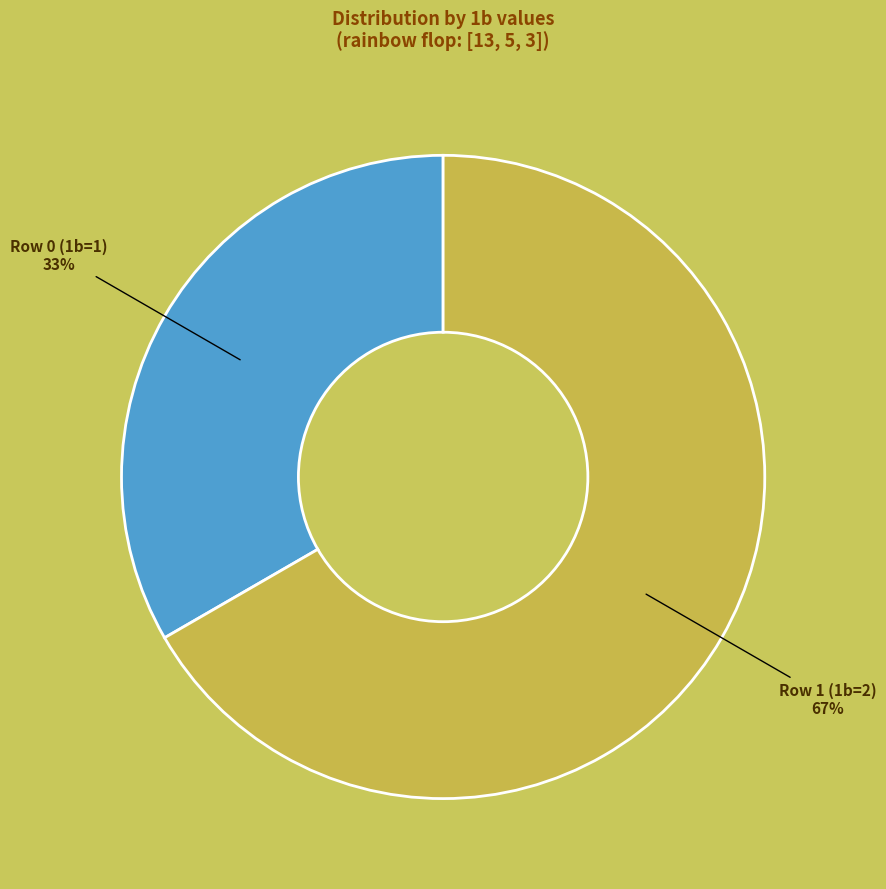

Does Row 1 (1b=2) represent more than half of the total?

Yes